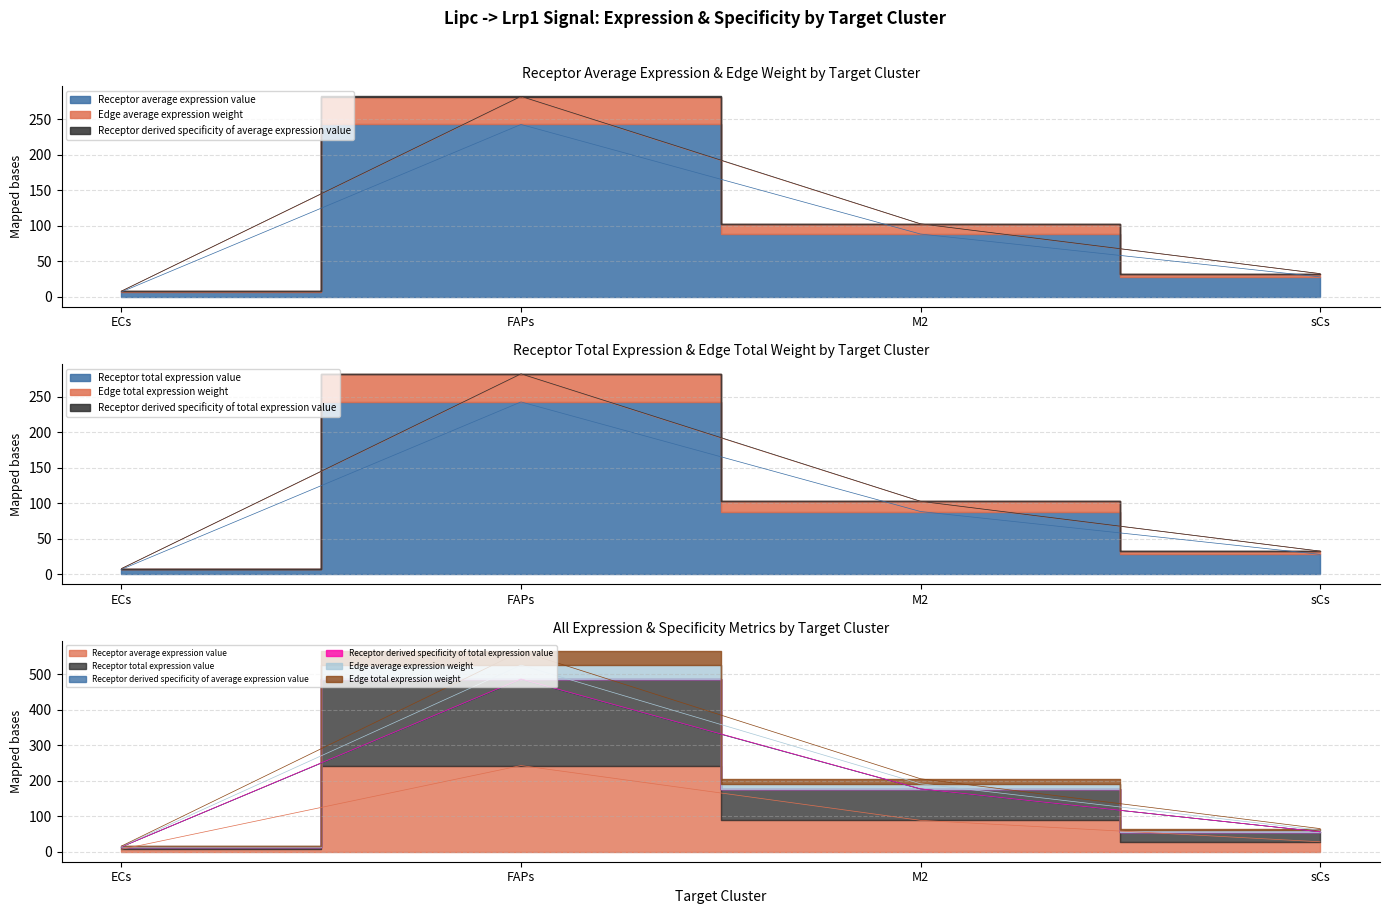

True or false: Receptor derived specificity of average expression value and Edge average expression weight cross at least once.

False